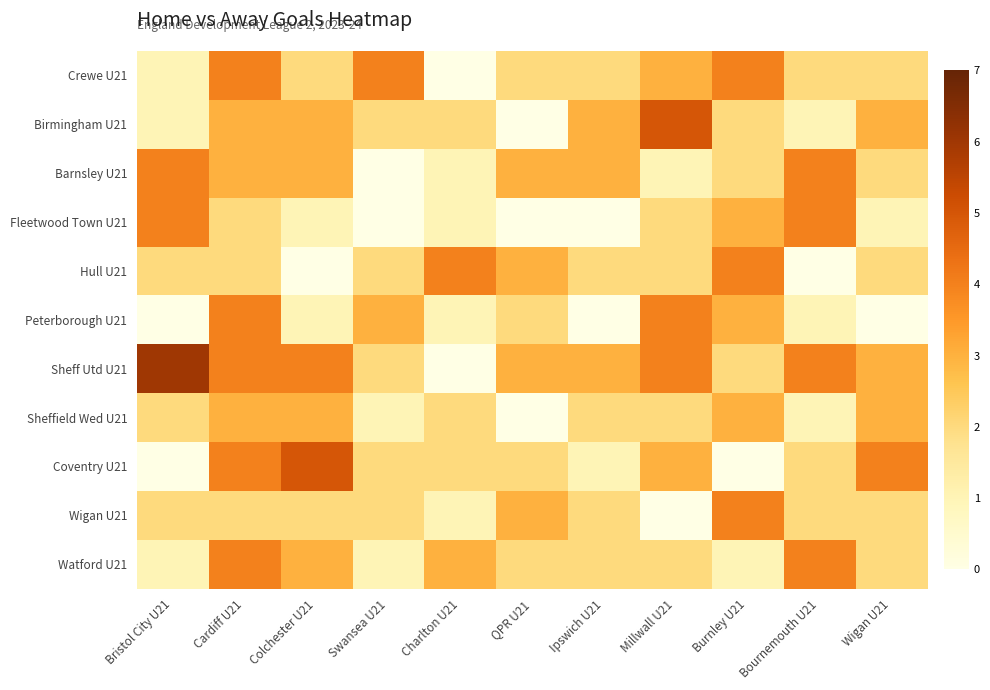

Count the number of categories in the chart.

11